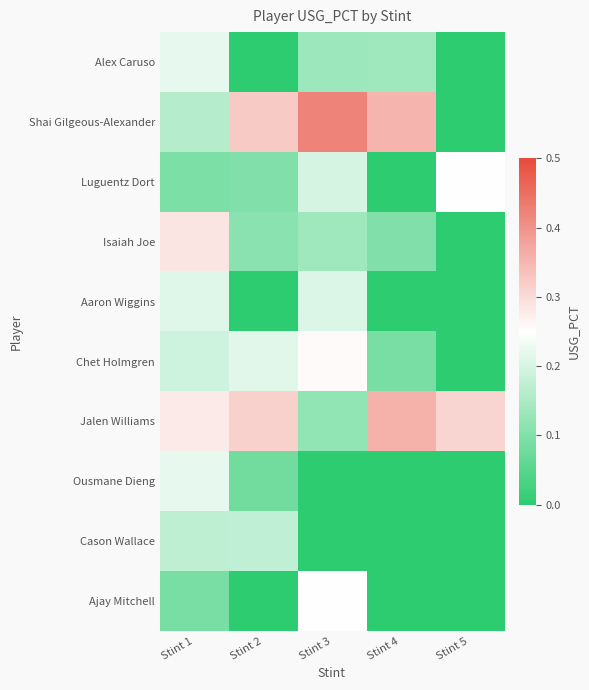

Which series has the largest total across all categories?

Jalen Williams